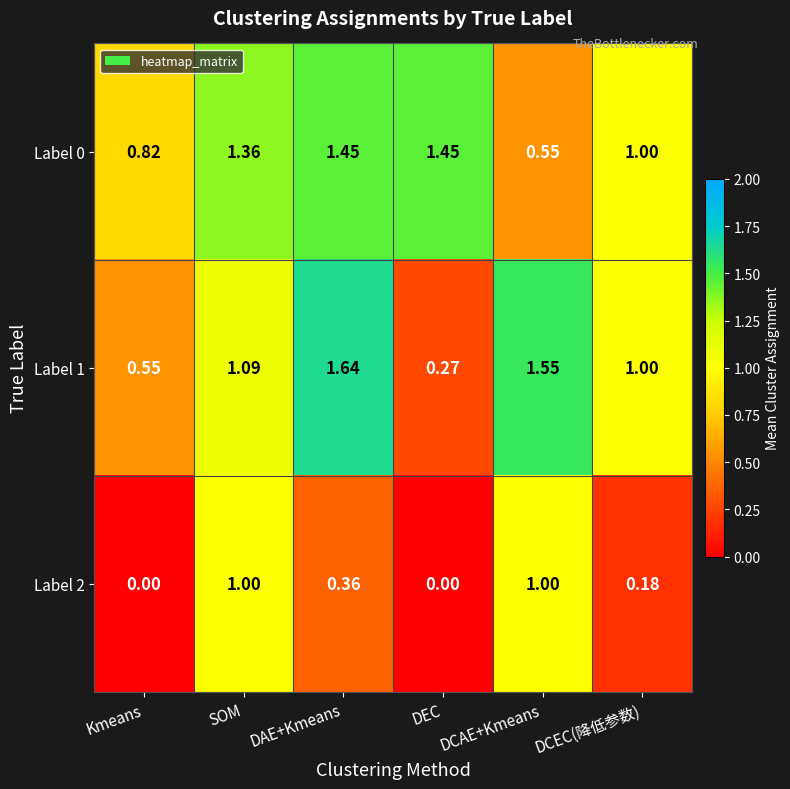

Which label corresponds to the largest value in the chart?

DAE+Kmeans